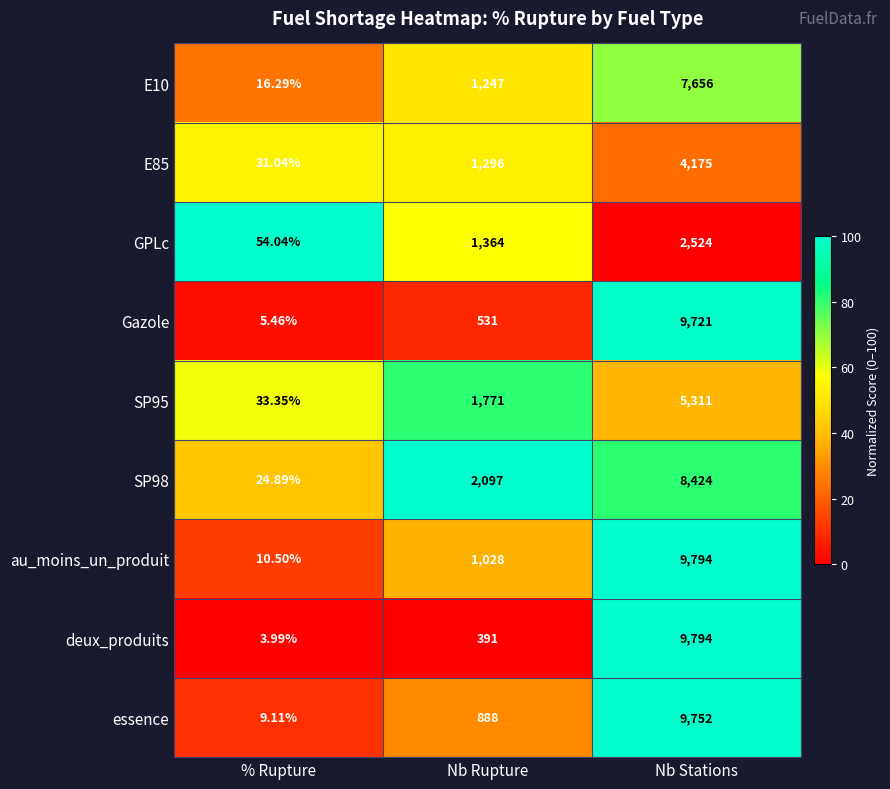

At which category is the sum across all series the highest?

Nb Stations